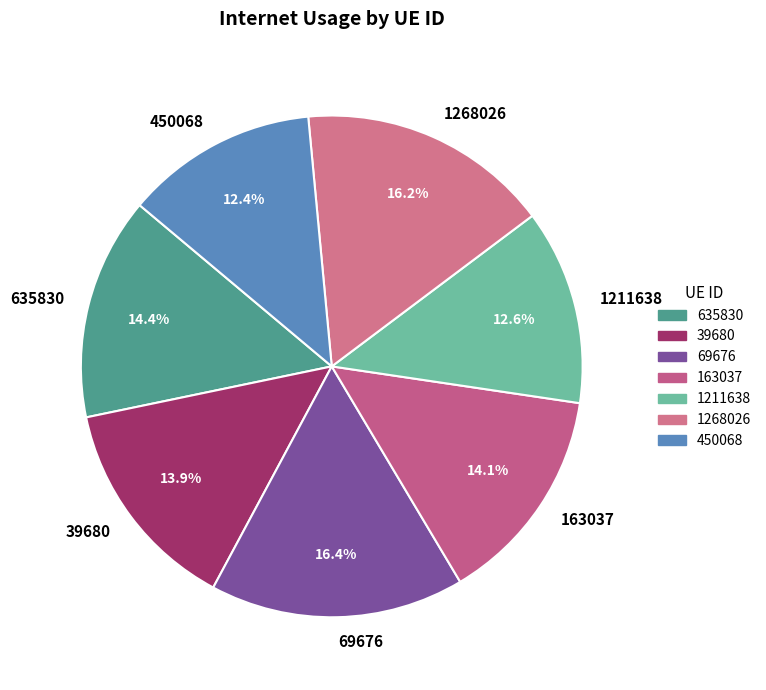

Does any single category account for the majority?

No